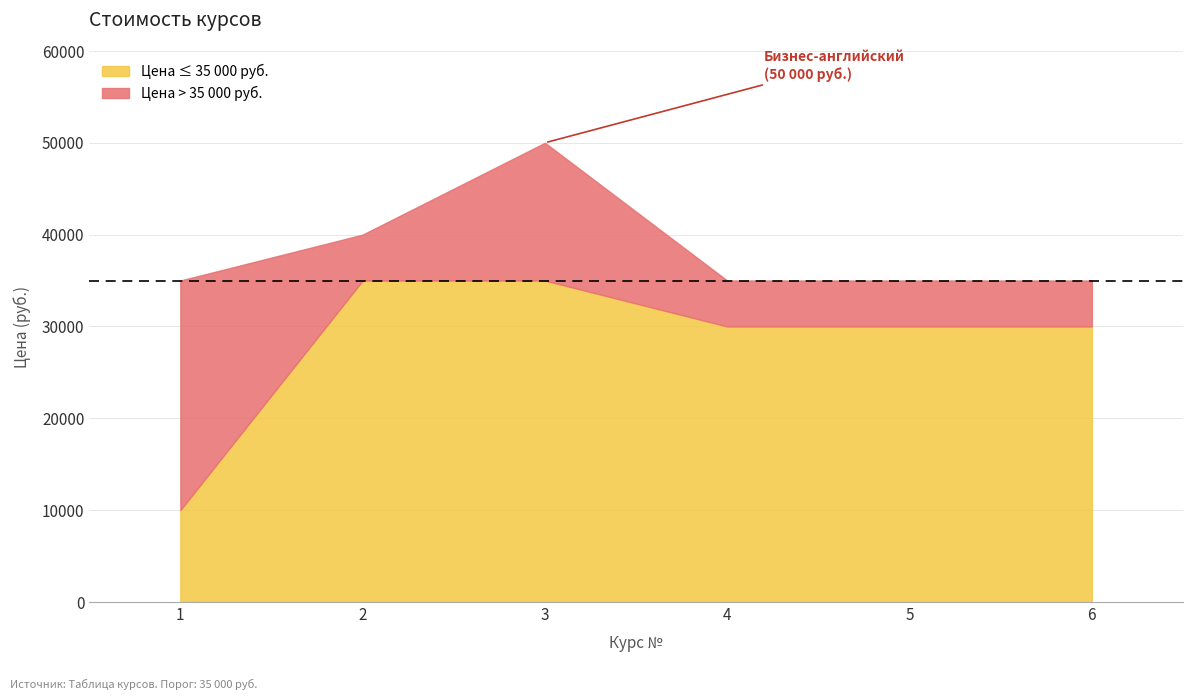

At which category does the data reach its first local peak?

3